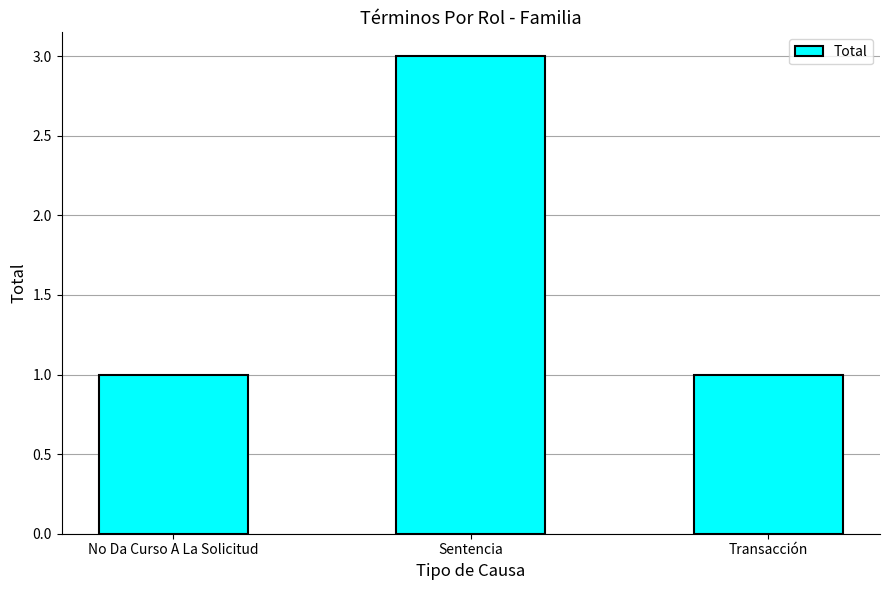

Approximately how many times larger is the value at No Da Curso A La Solicitud compared to Sentencia?

0.3